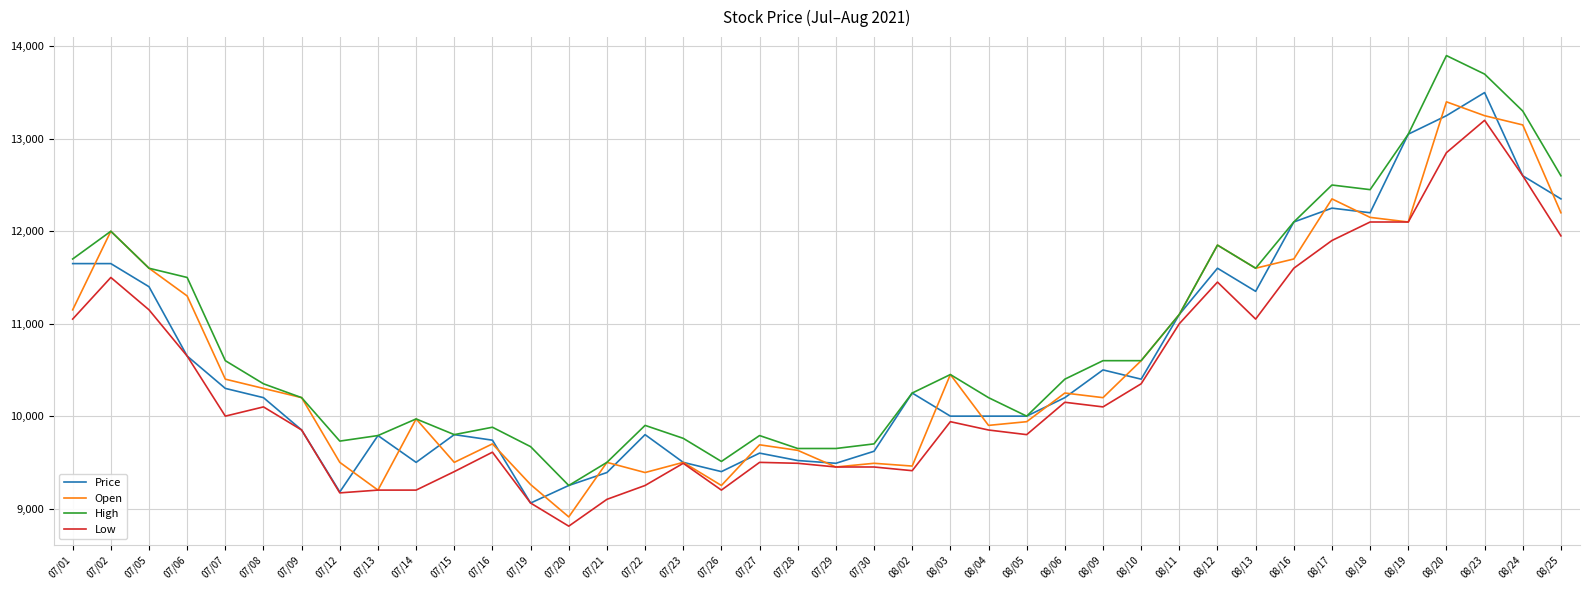

Which series has the largest total across all categories?

High